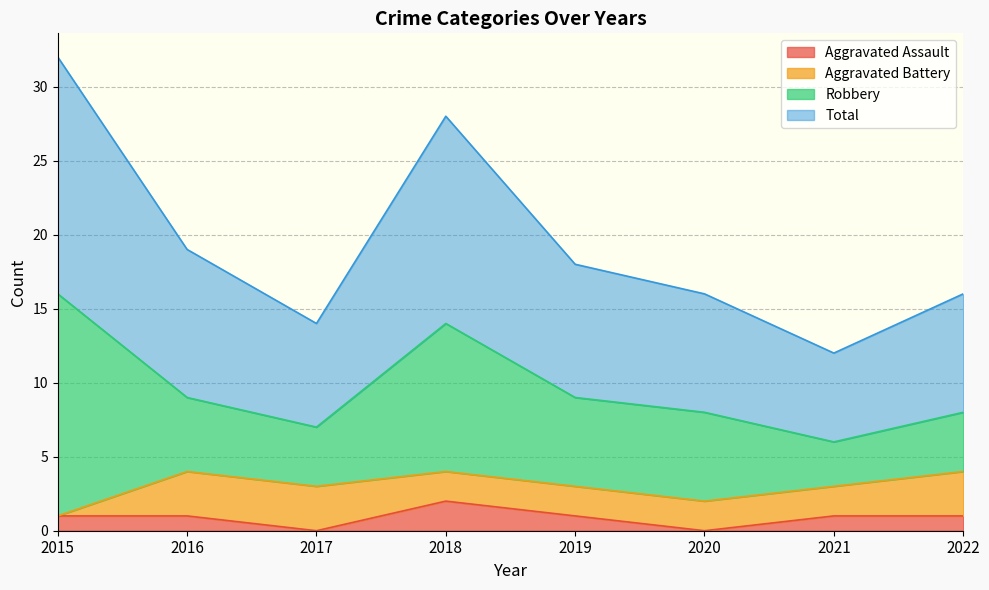

What are all the series names shown in the legend?

Aggravated Assault, Aggravated Battery, Robbery, Total